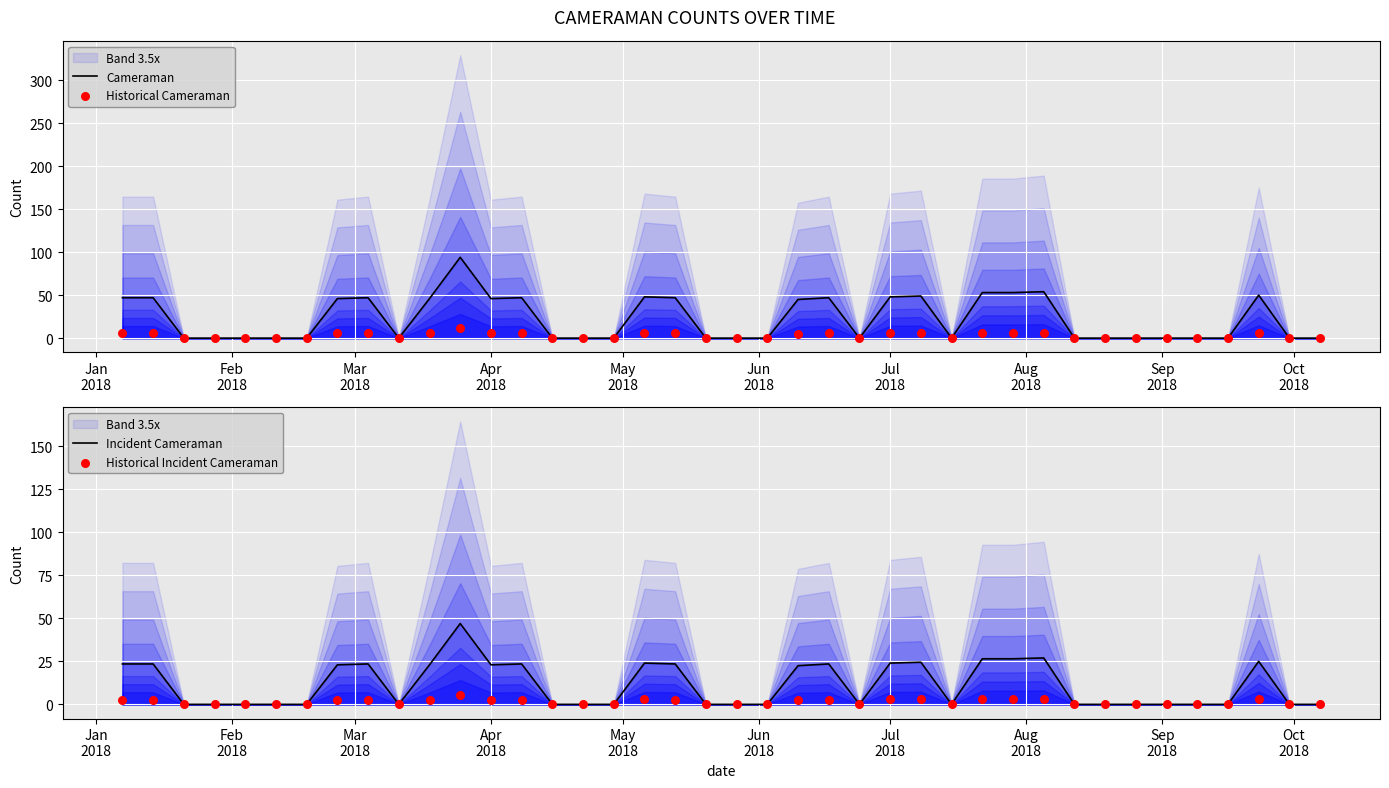

Which series has the largest total across all categories?

Cameraman